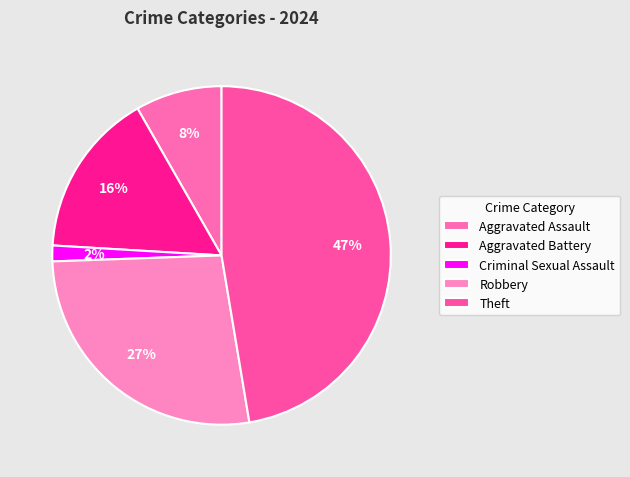

Approximately how many times larger is the value at Aggravated Assault compared to Criminal Sexual Assault?

5.5